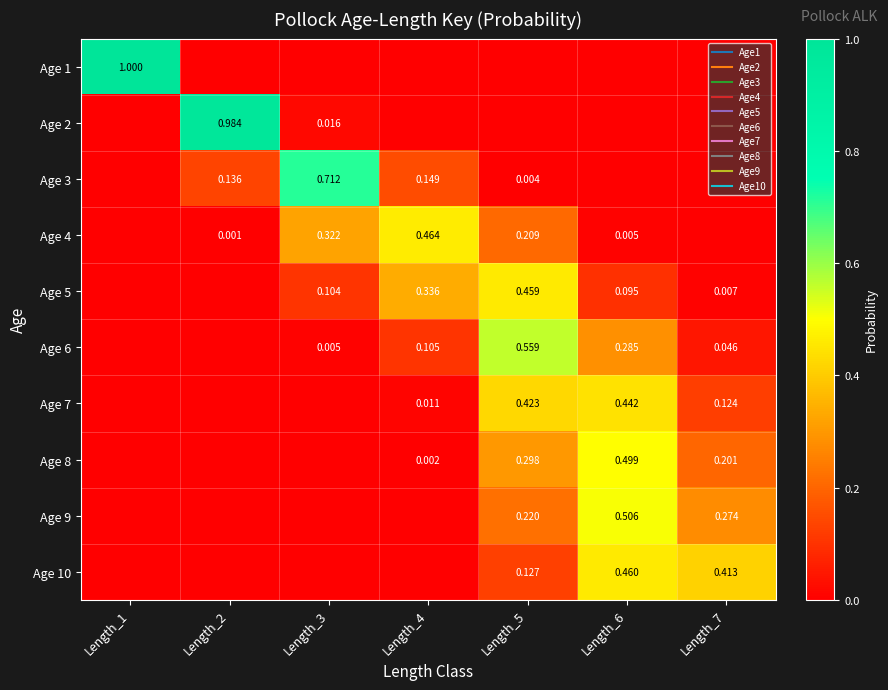

At which category does the chart reach its peak across all series?

Length_1